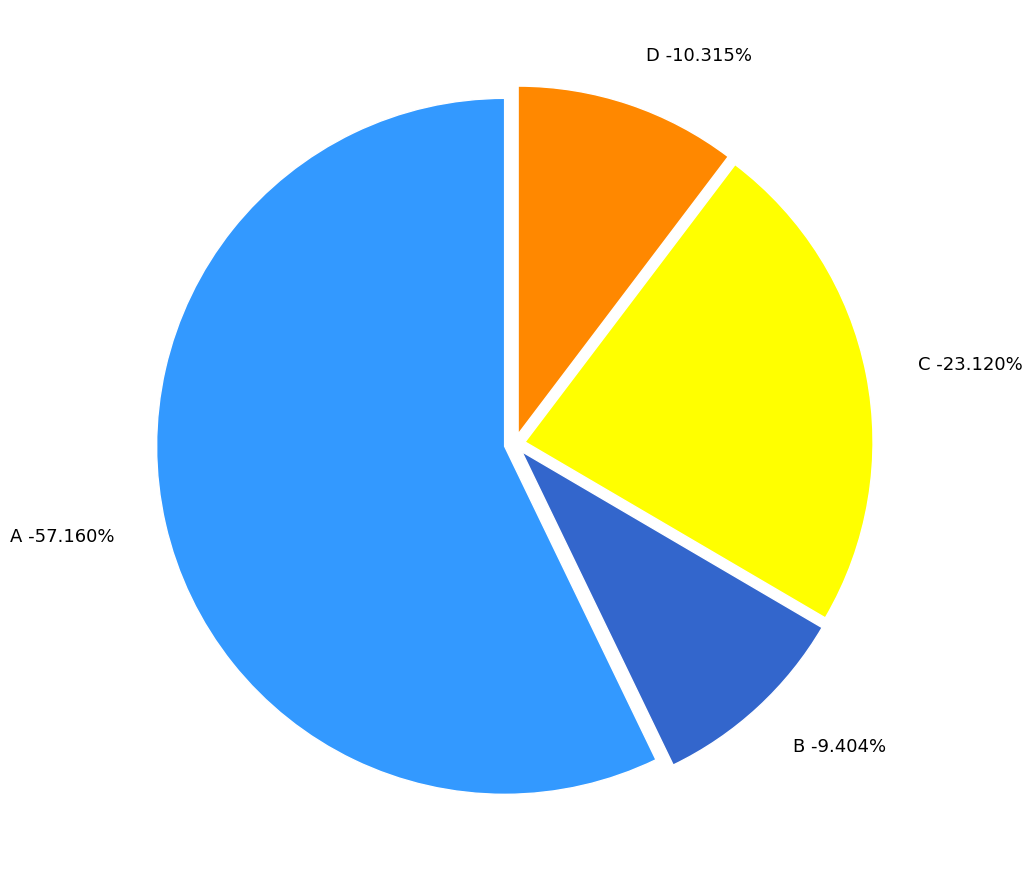

Does C account for over 50% of the chart?

No